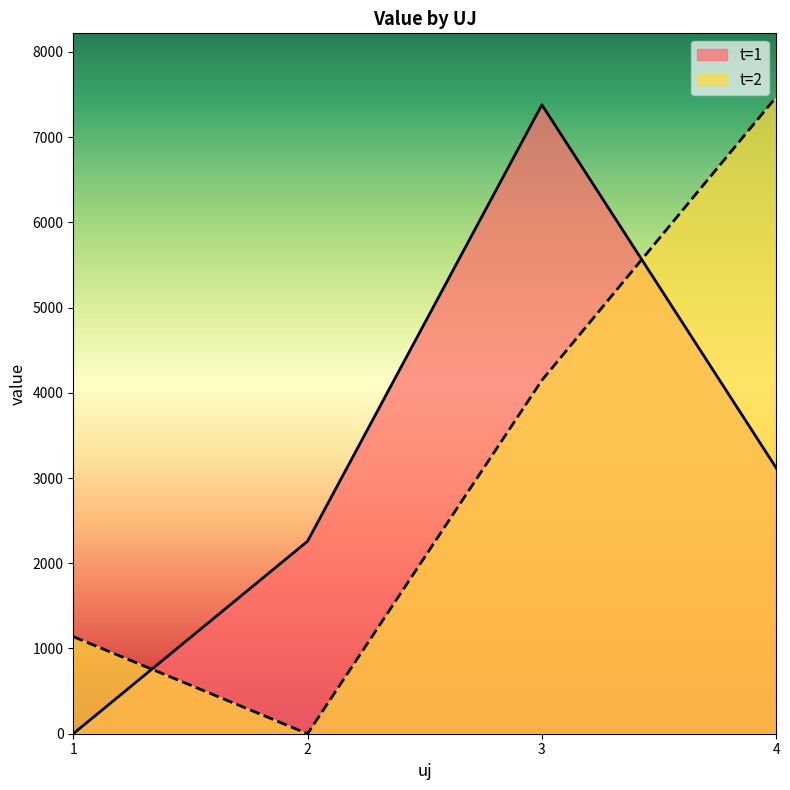

What is the average value of the t=2 series?

3189.0